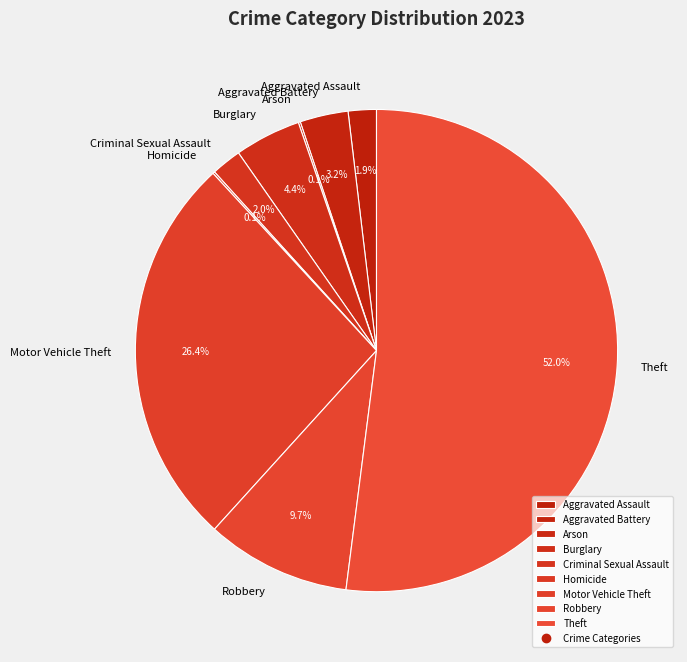

To the nearest percent, what is the average slice percentage?

11%